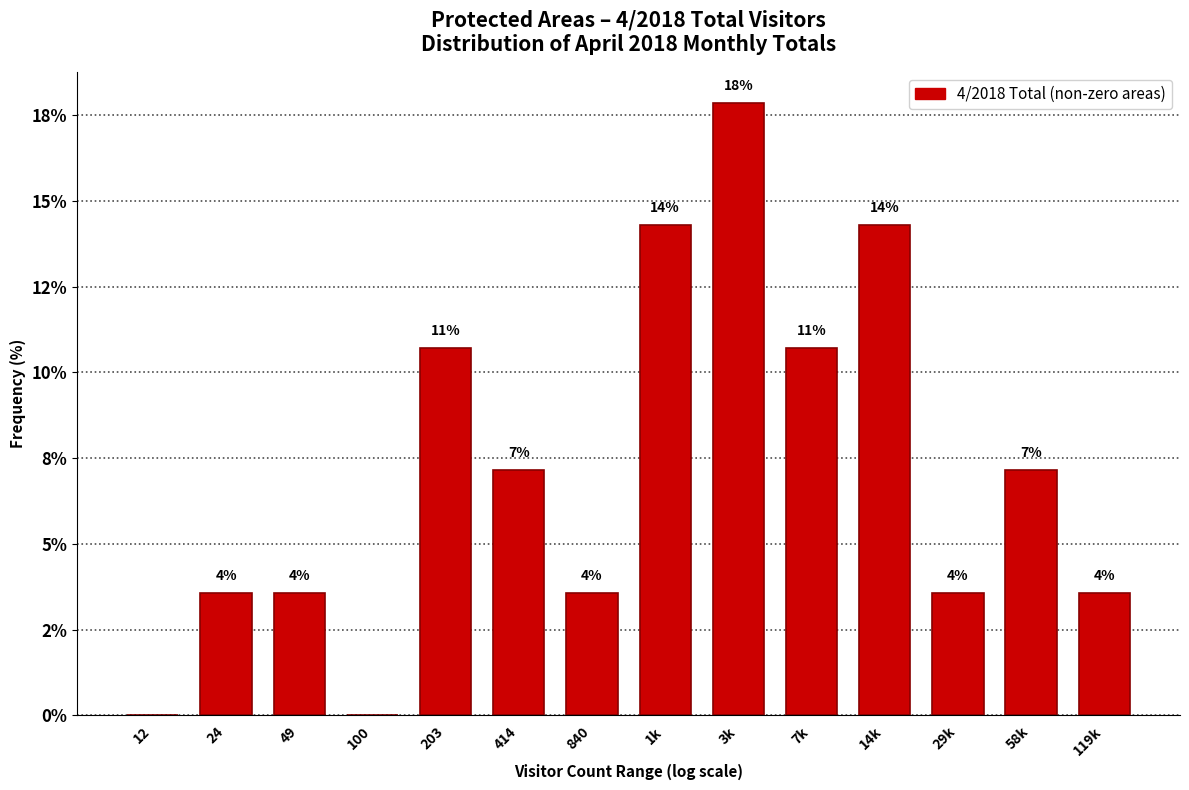

Are the bars horizontal?

No